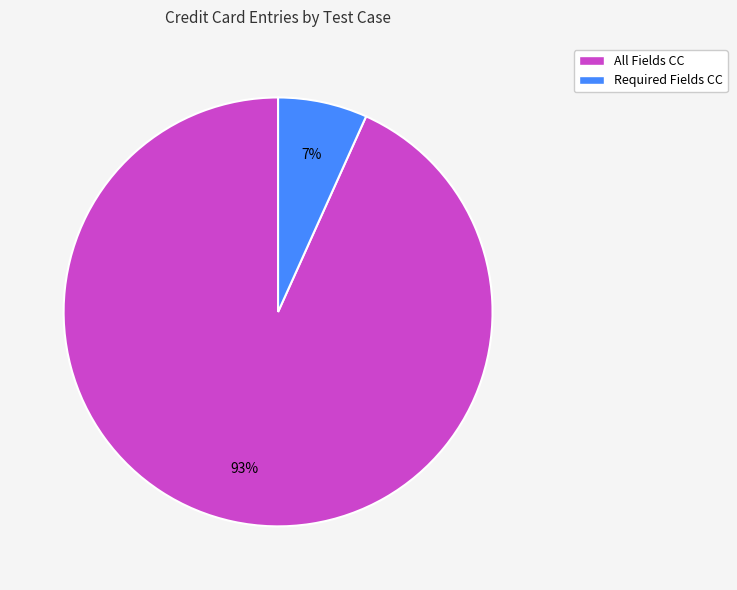

How many segments does this pie chart have?

2